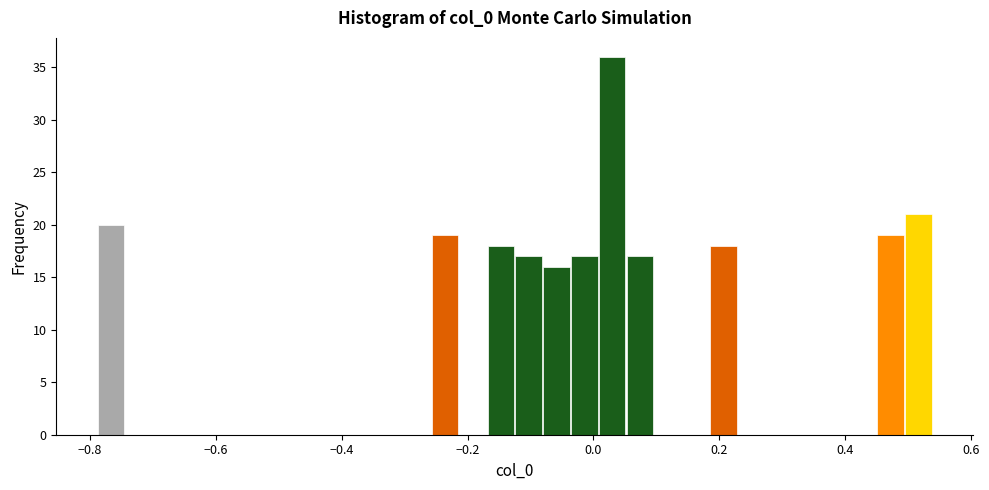

Read against the x-axis, roughly where is the centre of the tallest bar?

0.02